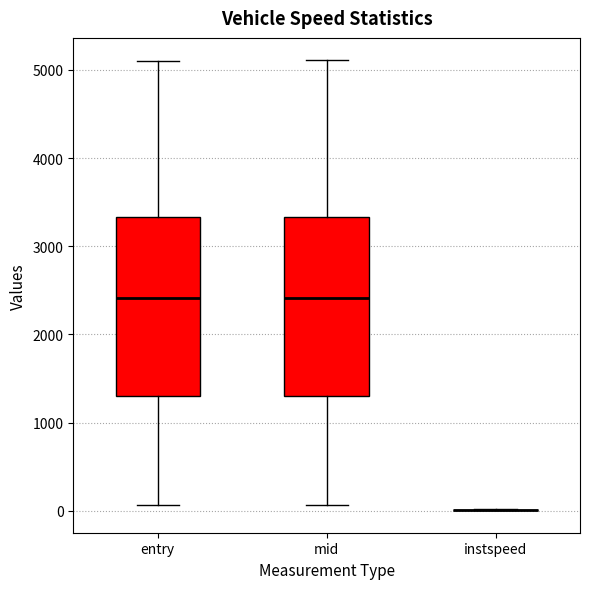

Reading left to right, transcribe this box plot: for each box, give where its median line is, the range the box spans, and where its two whiskers end, as read against the y-axis. The values are not printed on the chart, so give them approximately, as read against the axis.

entry: median 2400, box 1300 to 3300, whiskers 100 to 5100
mid: median 2400, box 1300 to 3300, whiskers 100 to 5100
instspeed: box collapsed to a line at 0, whiskers 0 to 0